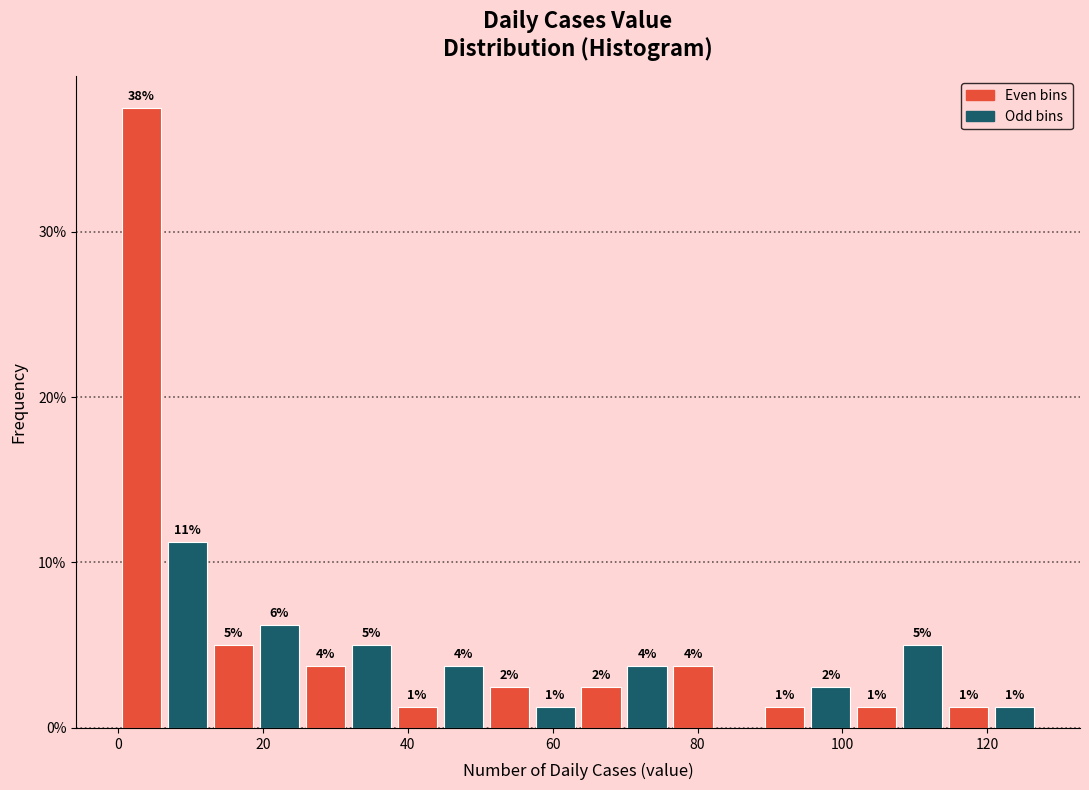

Around what value on the x-axis is the tallest bar? Give the approximate position of its centre, as read against the axis.

4